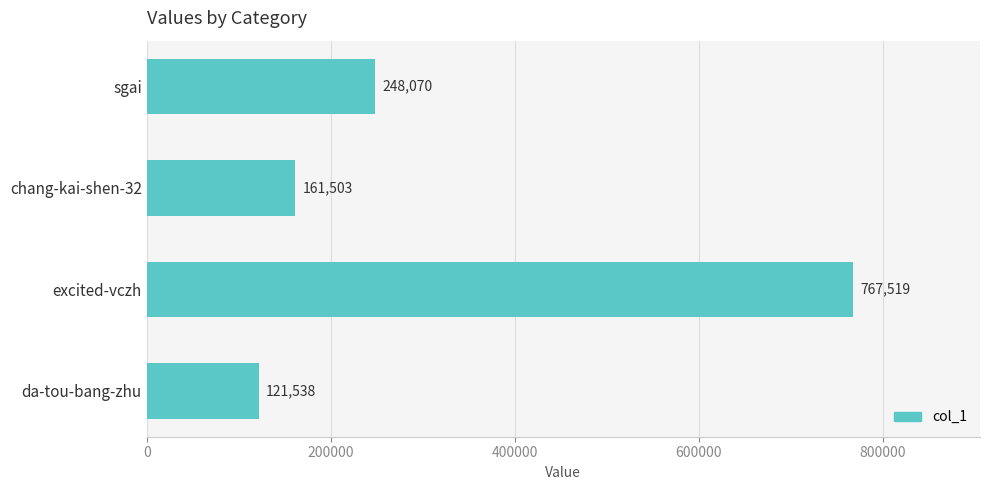

What is the greatest value displayed?

767519